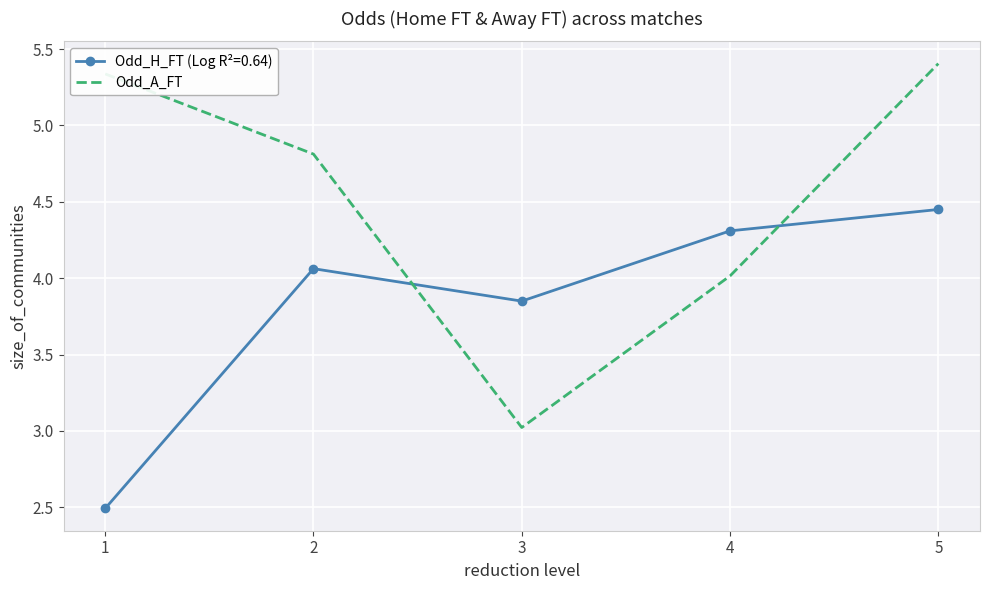

Between 2 and 3, which series saw the biggest shift?

Odd_A_FT